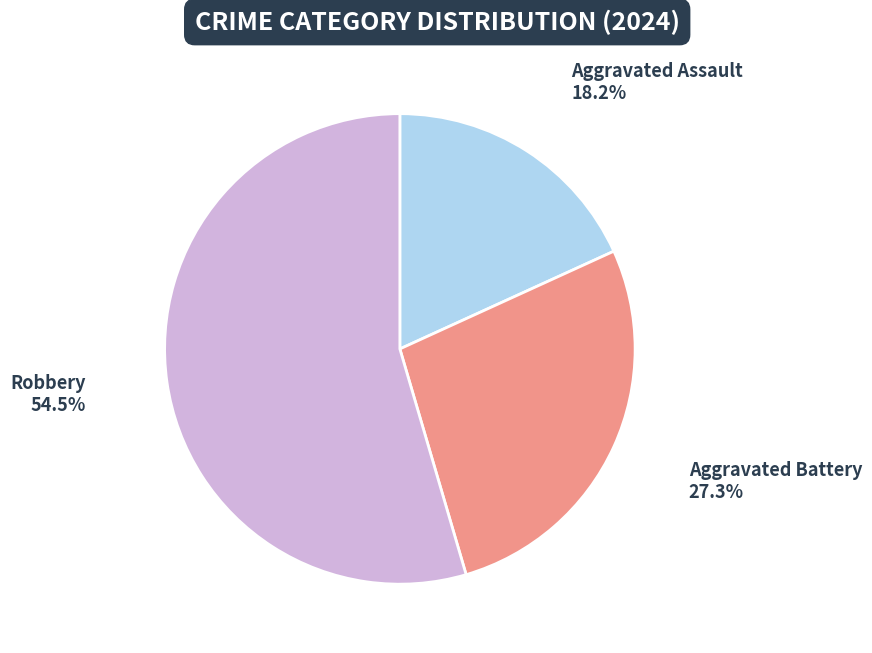

To the nearest percent, what is the average slice percentage?

33%